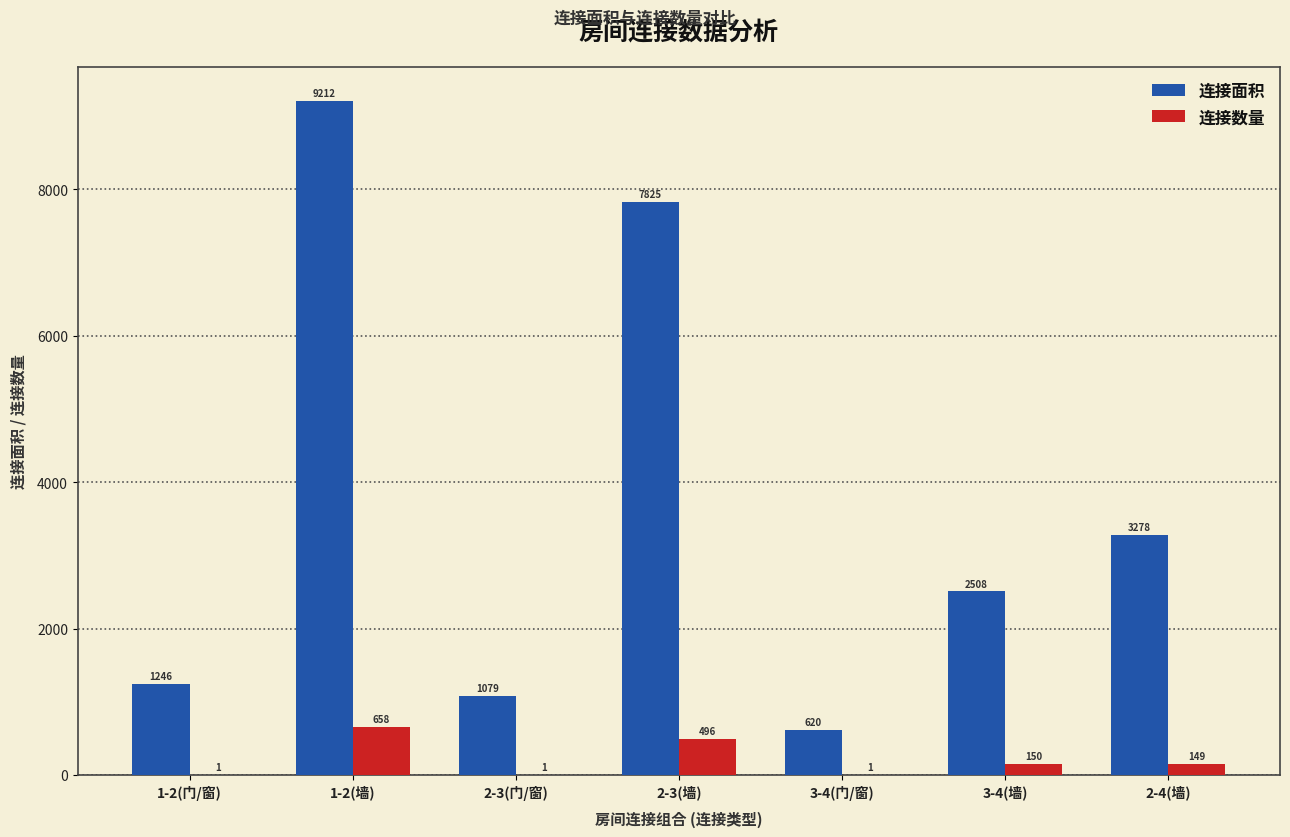

True or false: 连接面积 has a value of 620 at 3-4(门/窗).

True